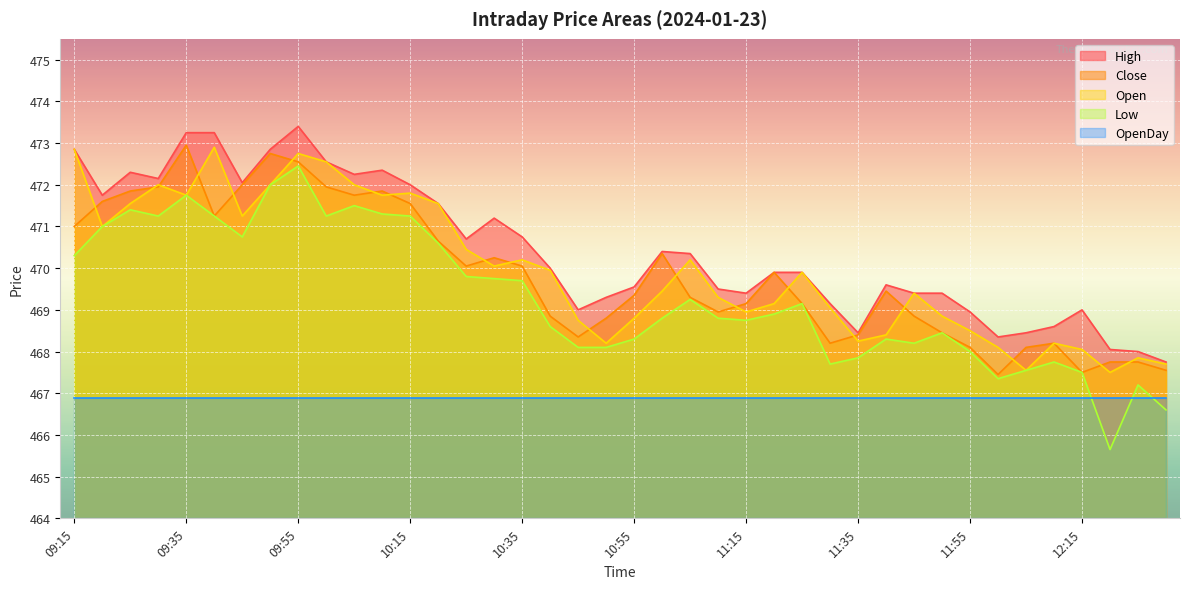

What is the difference between the maximum and minimum values in the Low series?

6.8